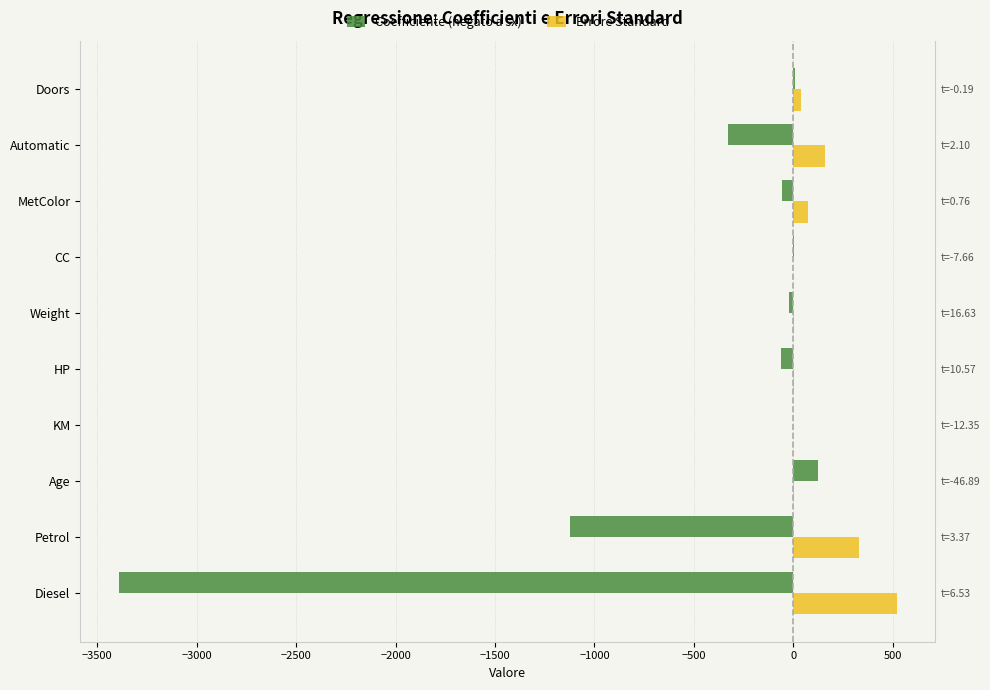

What is the maximum value shown in the chart?

518.8